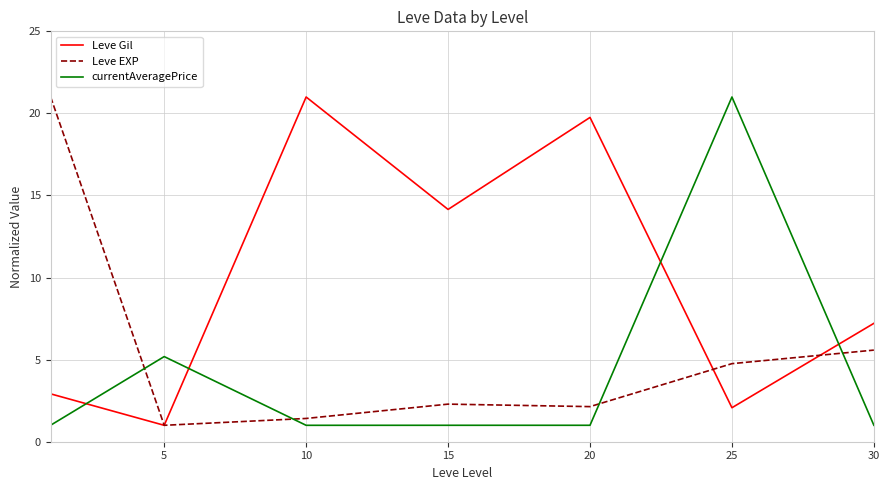

What is the sum of all currentAveragePrice values?

31.2